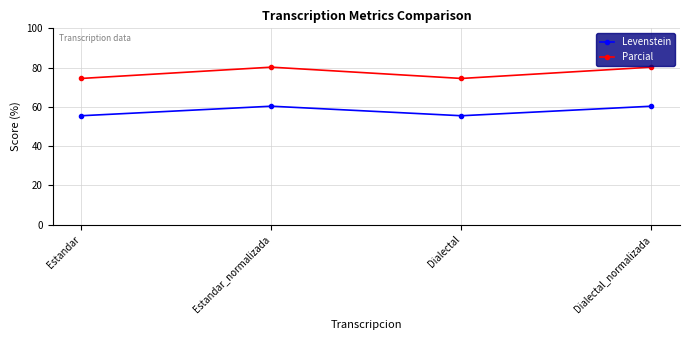

True or false: Levenstein and Parcial cross at least once.

False